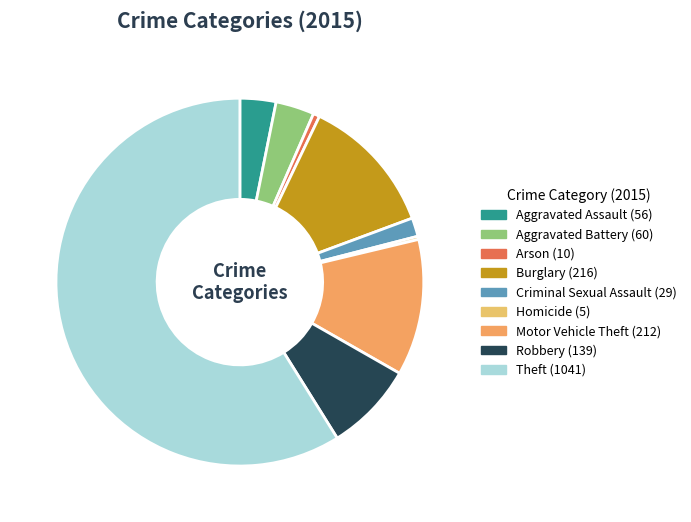

How many slices are in this pie chart?

9